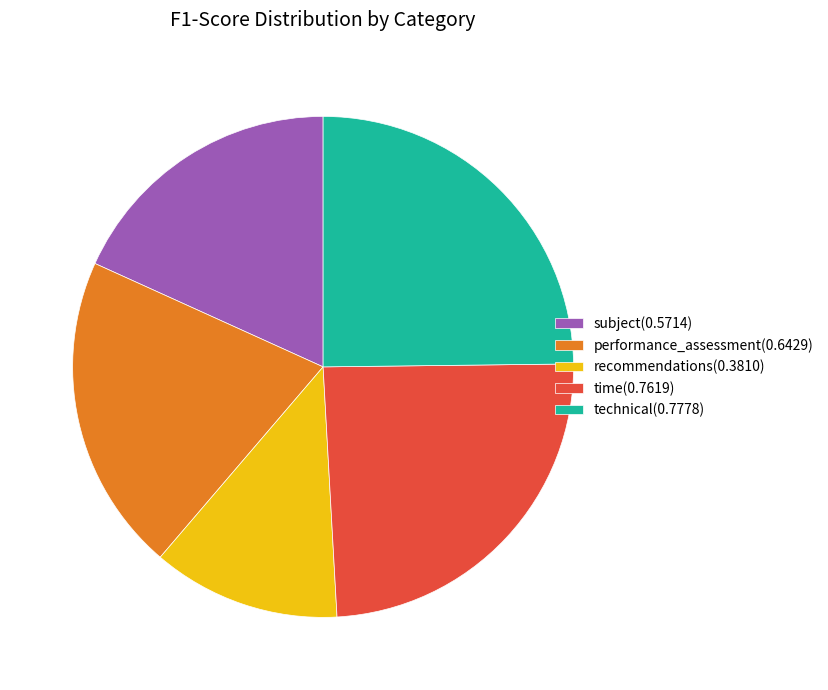

How many slices are in this pie chart?

5